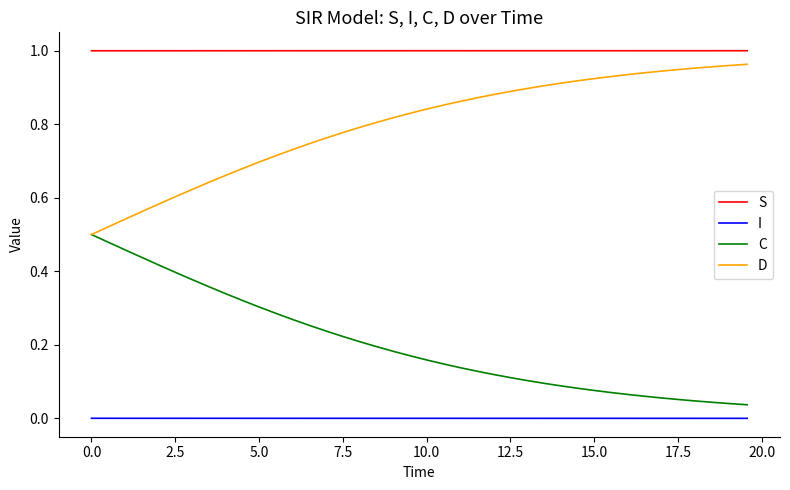

List the series in order of their overall mean, highest first.

S, D, C, I